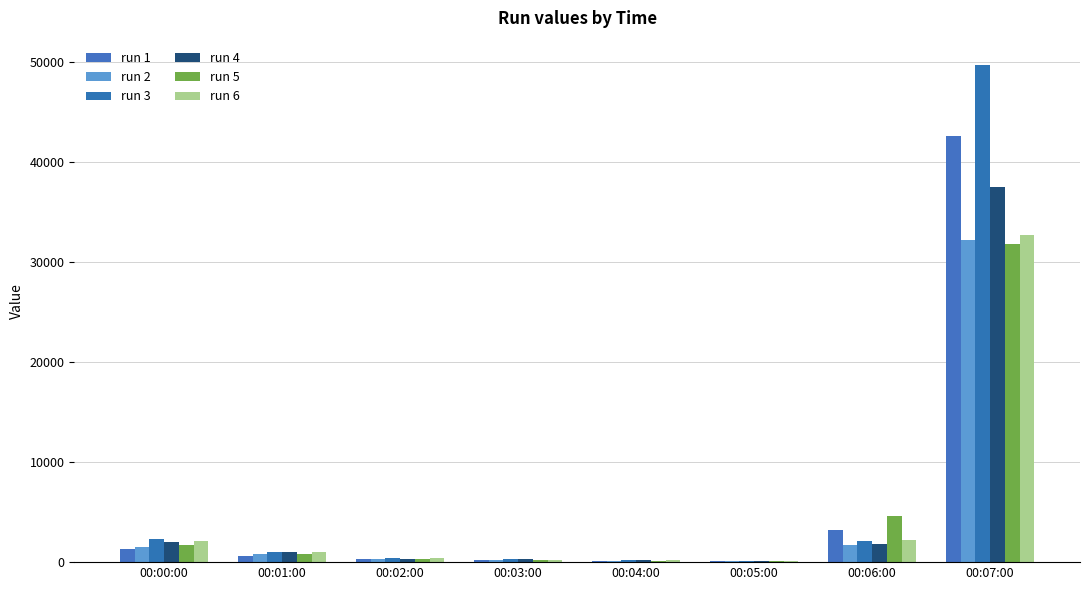

At which label does run 5 first exceed 775?

00:00:00